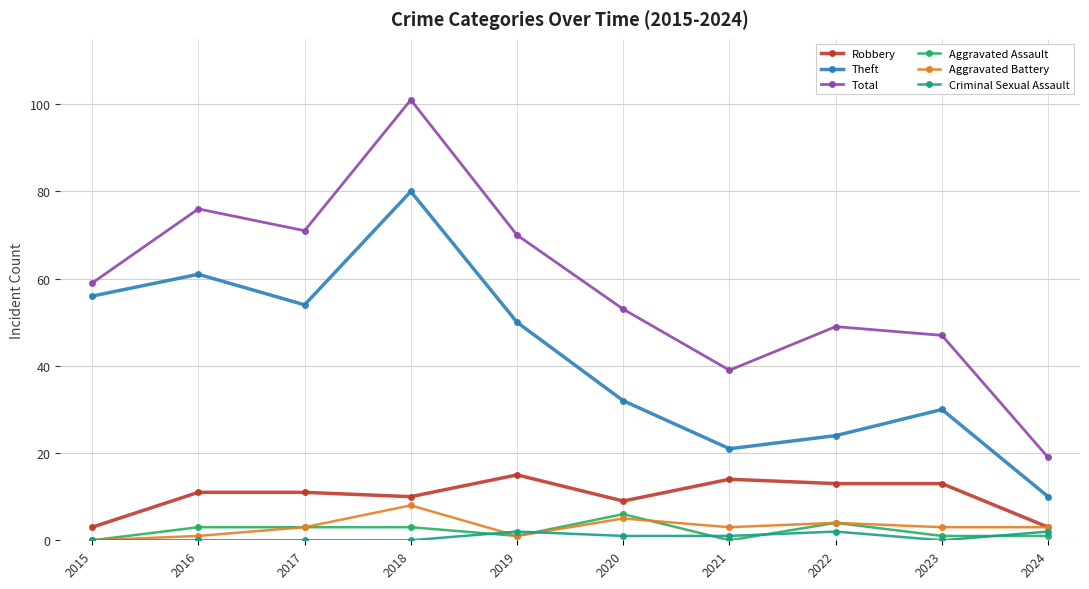

True or false: Robbery and Theft cross at least once.

False